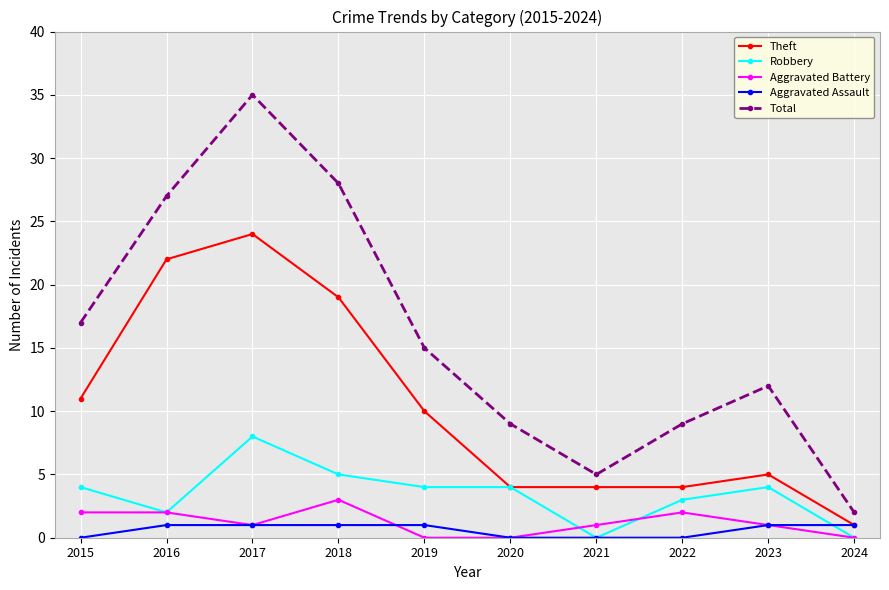

At which category does Aggravated Battery reach its first local valley?

2017